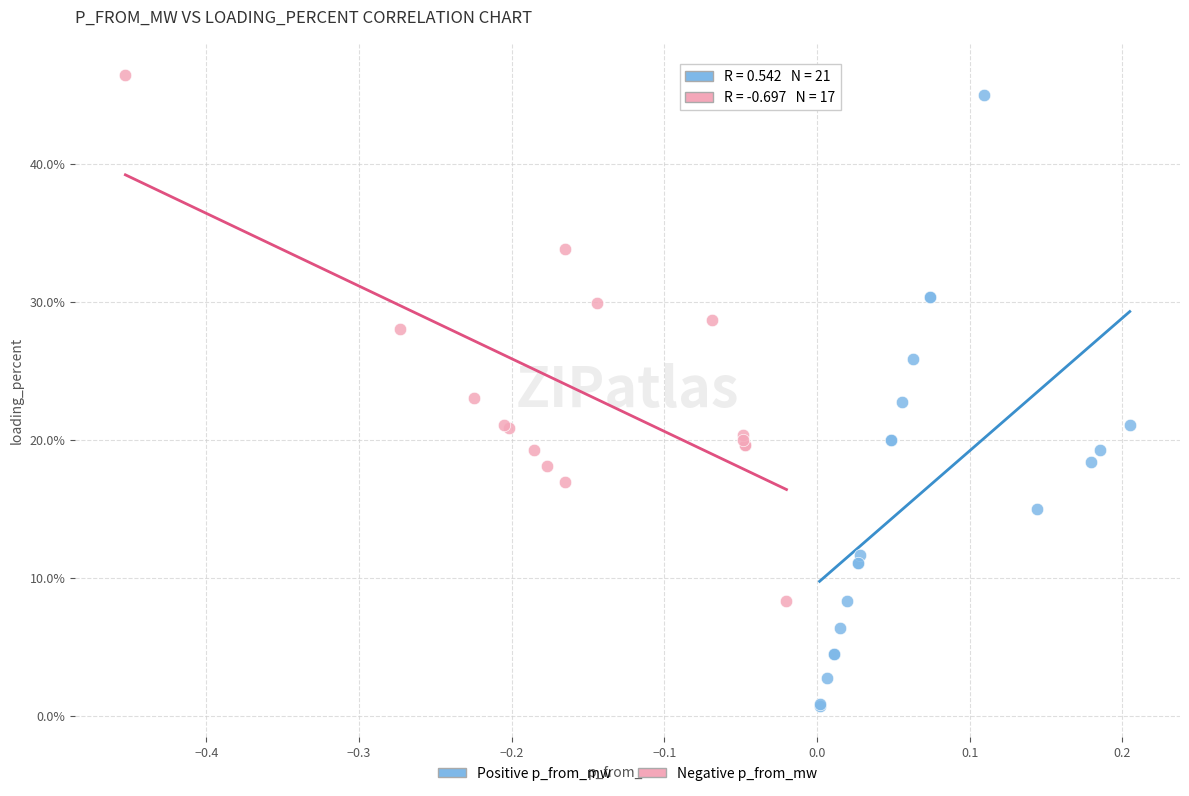

Which series contains the lowest Y value?

Positive p_from_mw